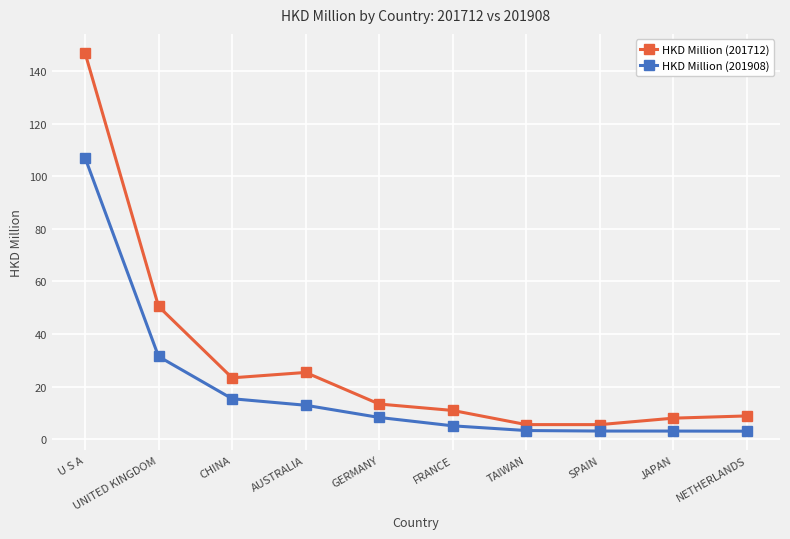

What is the sum of the HKD Million (201712) values at FRANCE and UNITED KINGDOM?

61.4